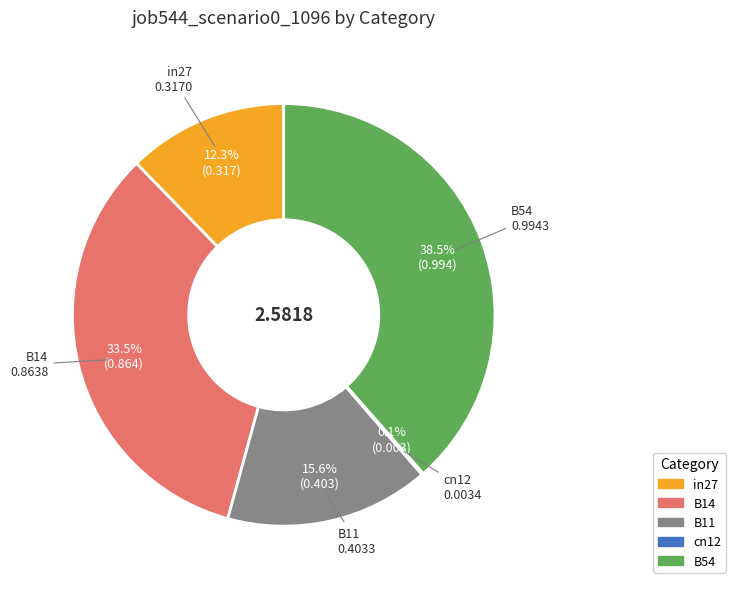

Is there any slice that represents more than half of the pie?

No